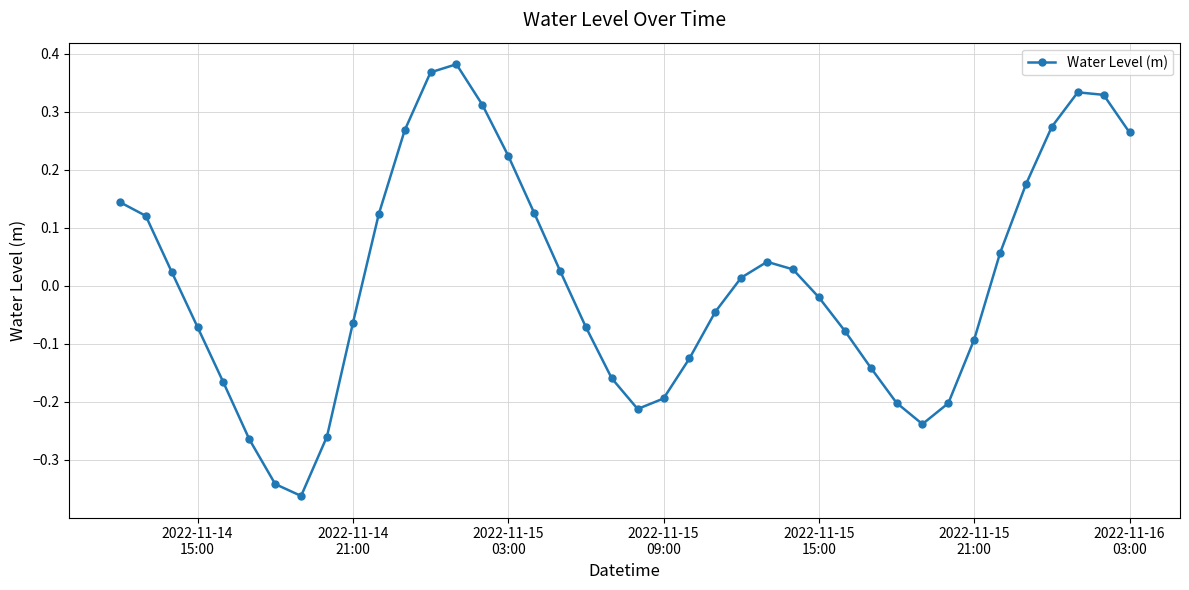

What is the difference between the maximum and minimum values?

0.7